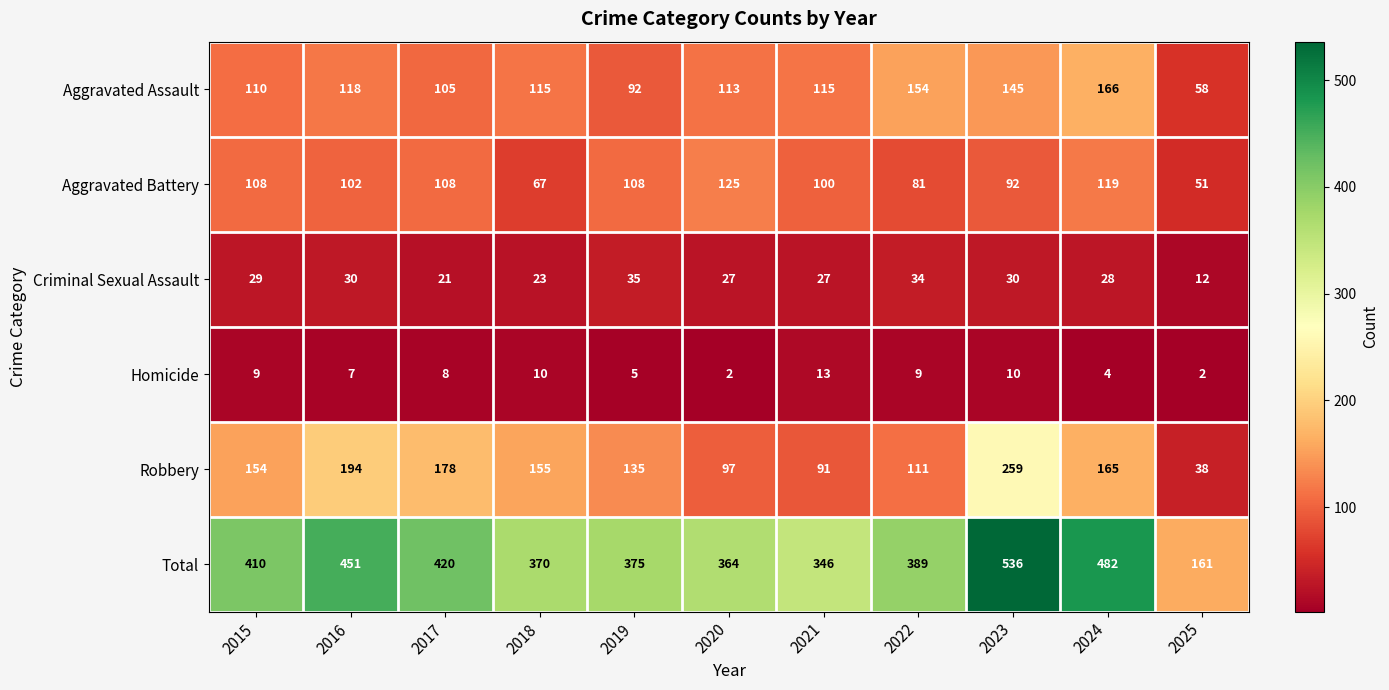

Is the value of Criminal Sexual Assault at 2015 greater than the value of Aggravated Battery at 2018?

No